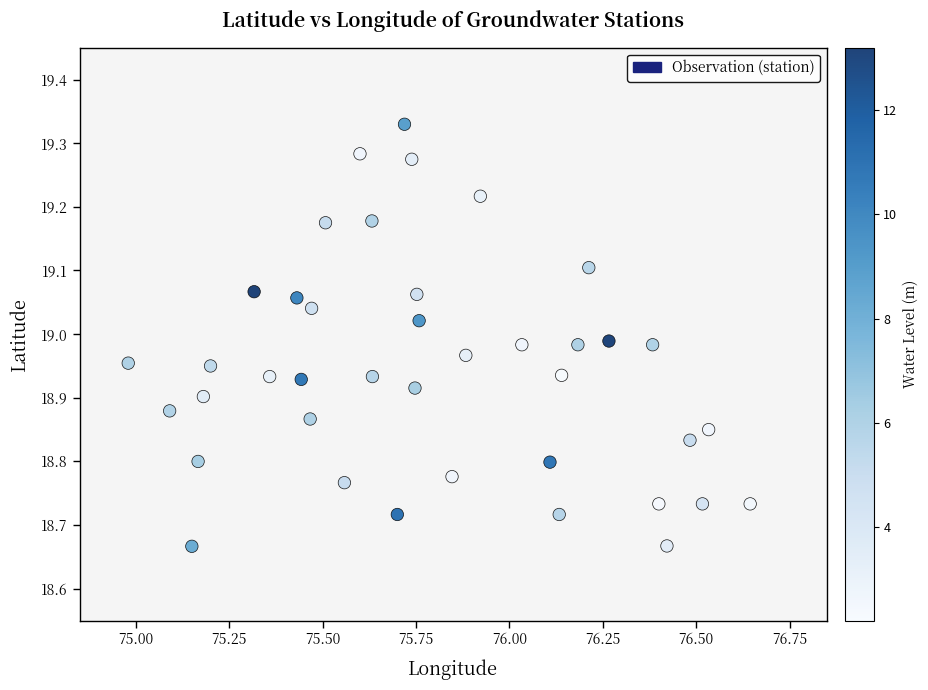

What is the range of X values (max minus min)?

1.7